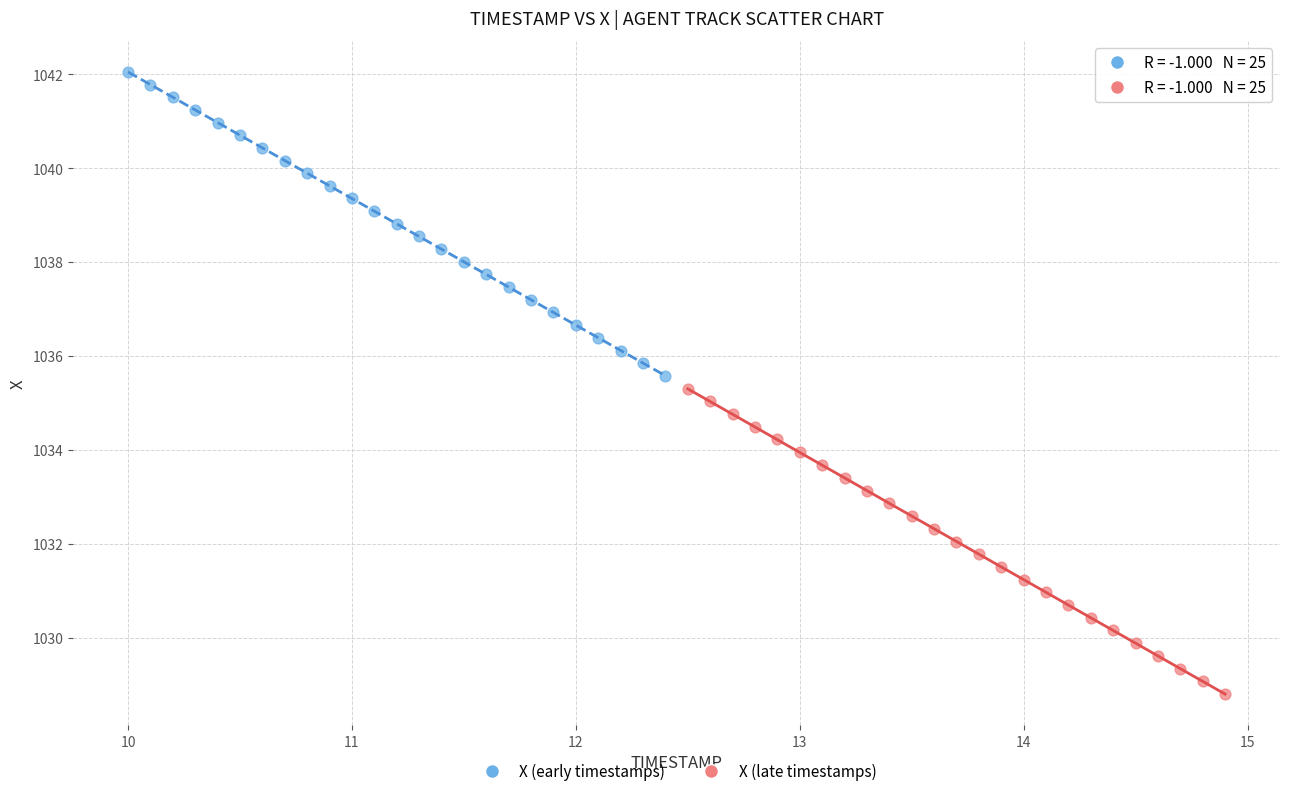

Which series reaches the minimum Y coordinate?

X (late timestamps)